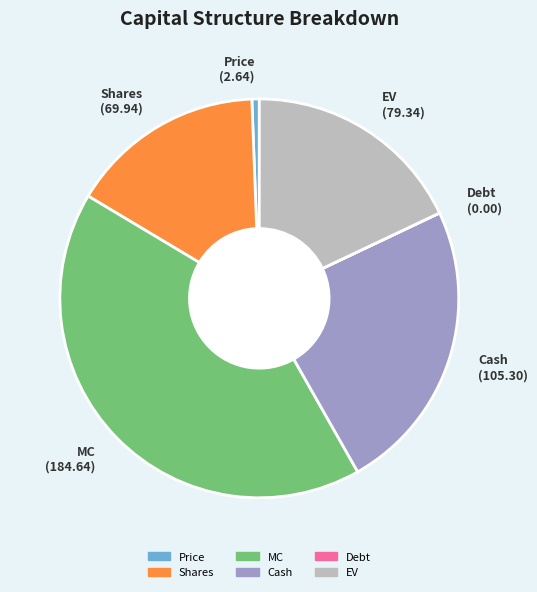

What is the largest slice in the pie chart?

MC